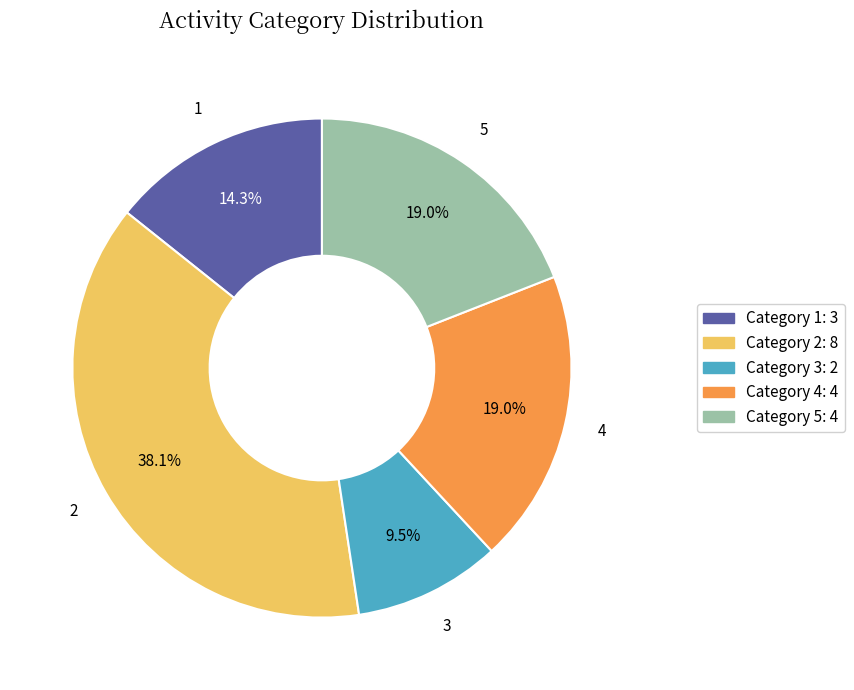

How many slices are in this pie chart?

5